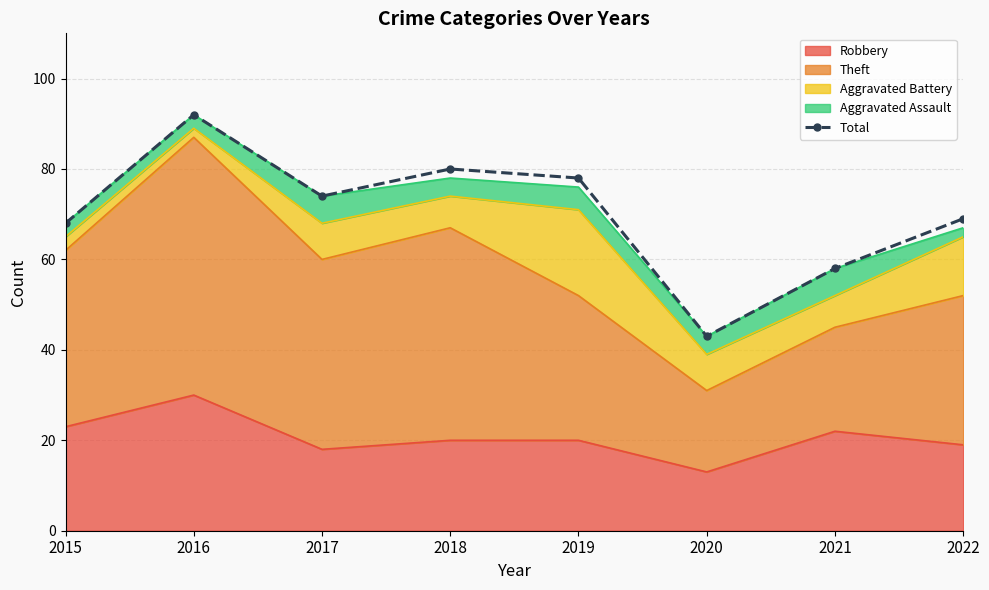

The chart shows a value of 68 at 2015. True or false?

True